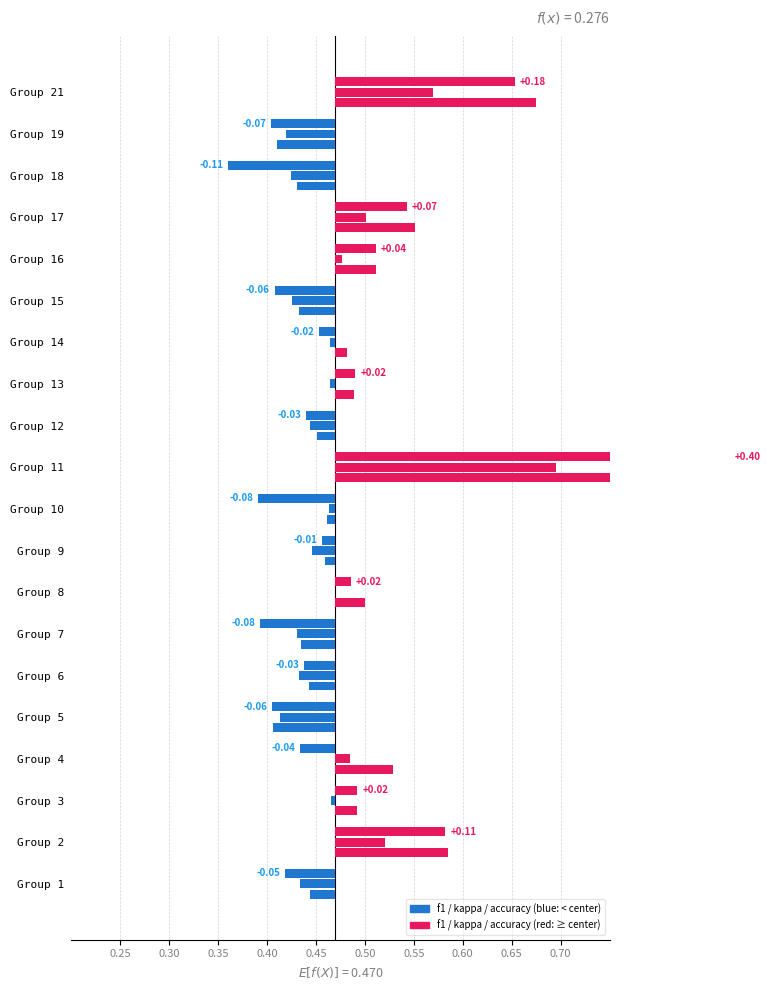

Between 9 and 3, which is larger?

3